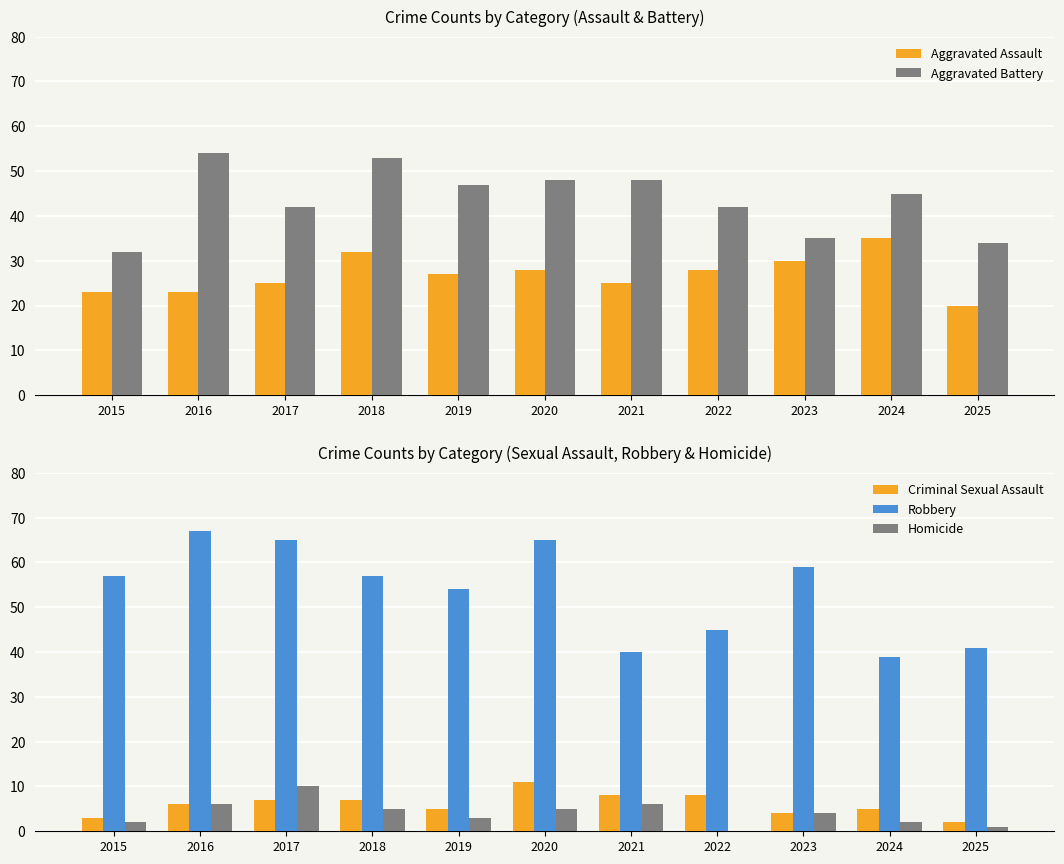

What is the value of the Aggravated Assault bar at the 11th from the left?

20